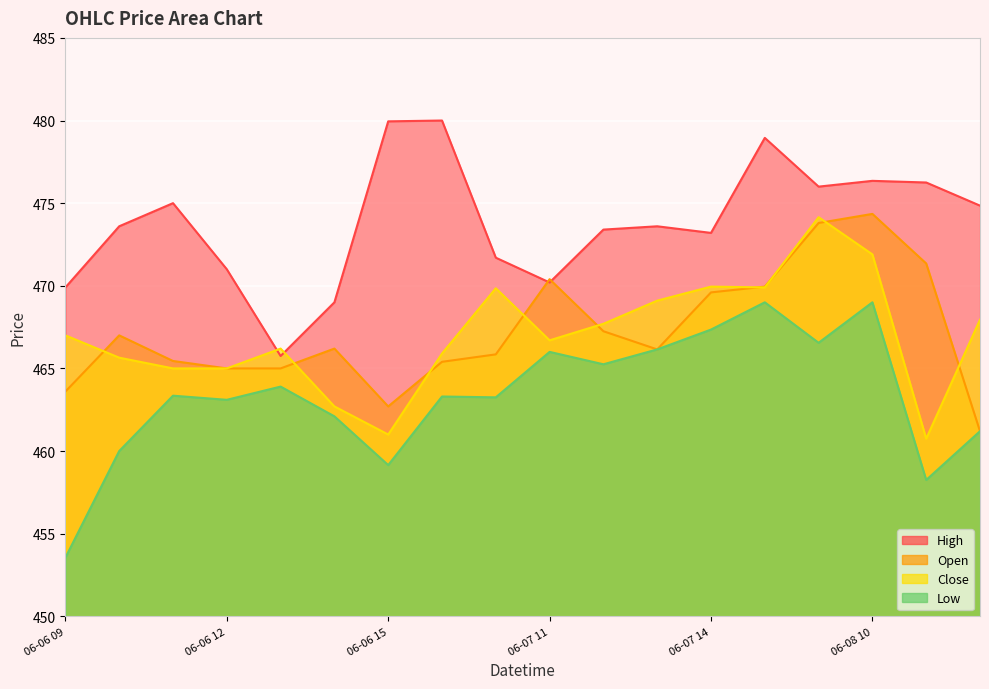

How many values in the Low series exceed 463?

12